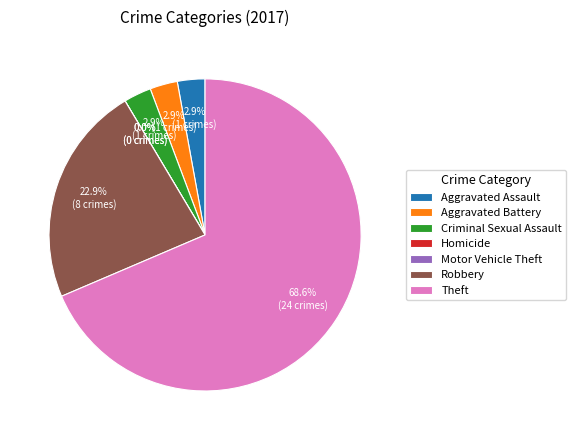

The Criminal Sexual Assault slice represents 9% of the pie. True or false?

False